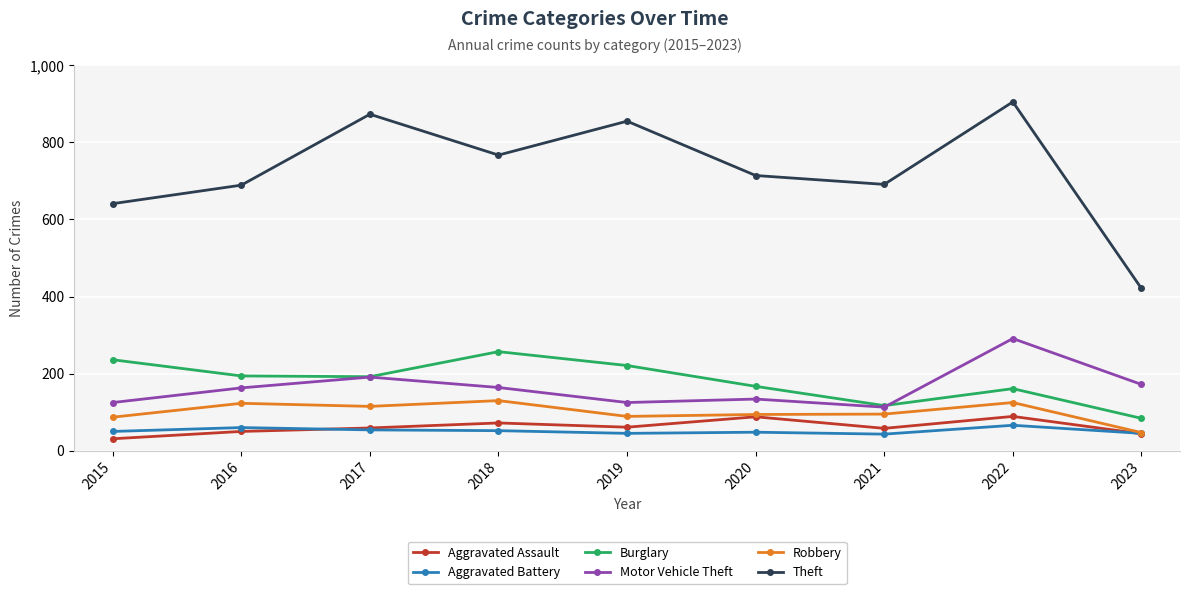

What is the sum of all Aggravated Assault values?

552